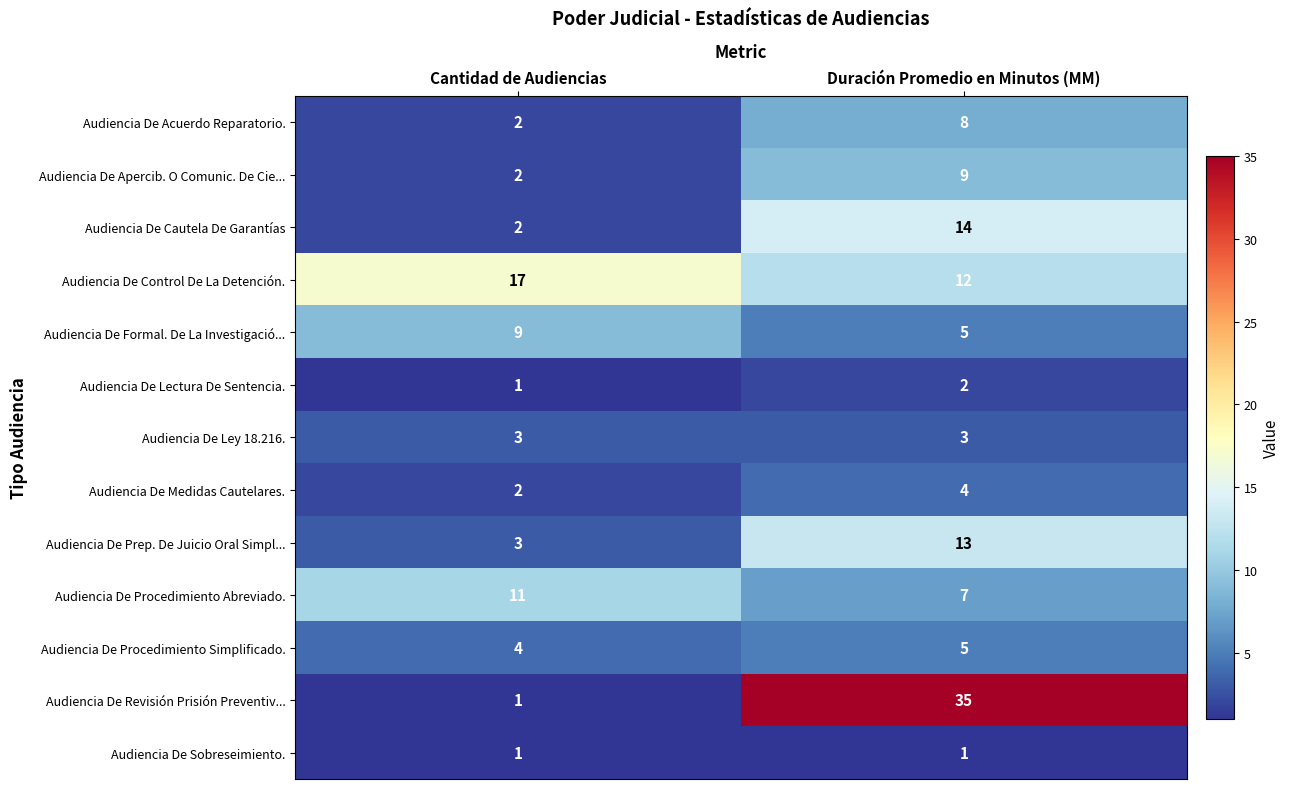

Where is Audiencia De Control De La Detención. nearest to the value 14?

Duración Promedio en Minutos (MM)